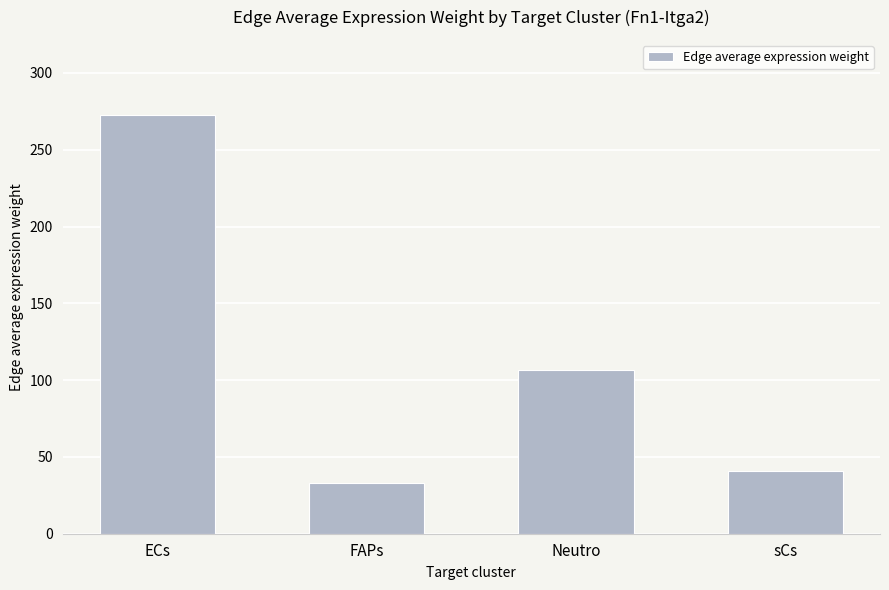

What is the sum of all values?

452.5